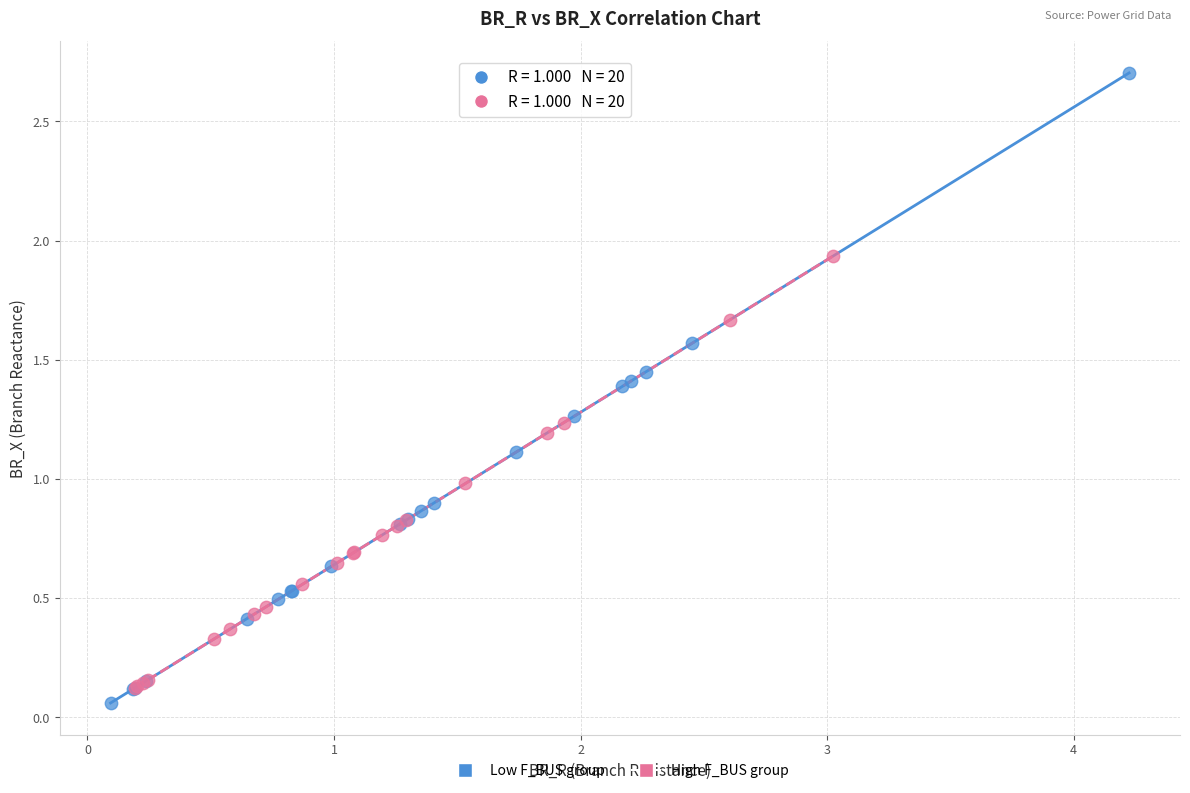

What are all the series names shown in the legend?

Low F_BUS group, High F_BUS group